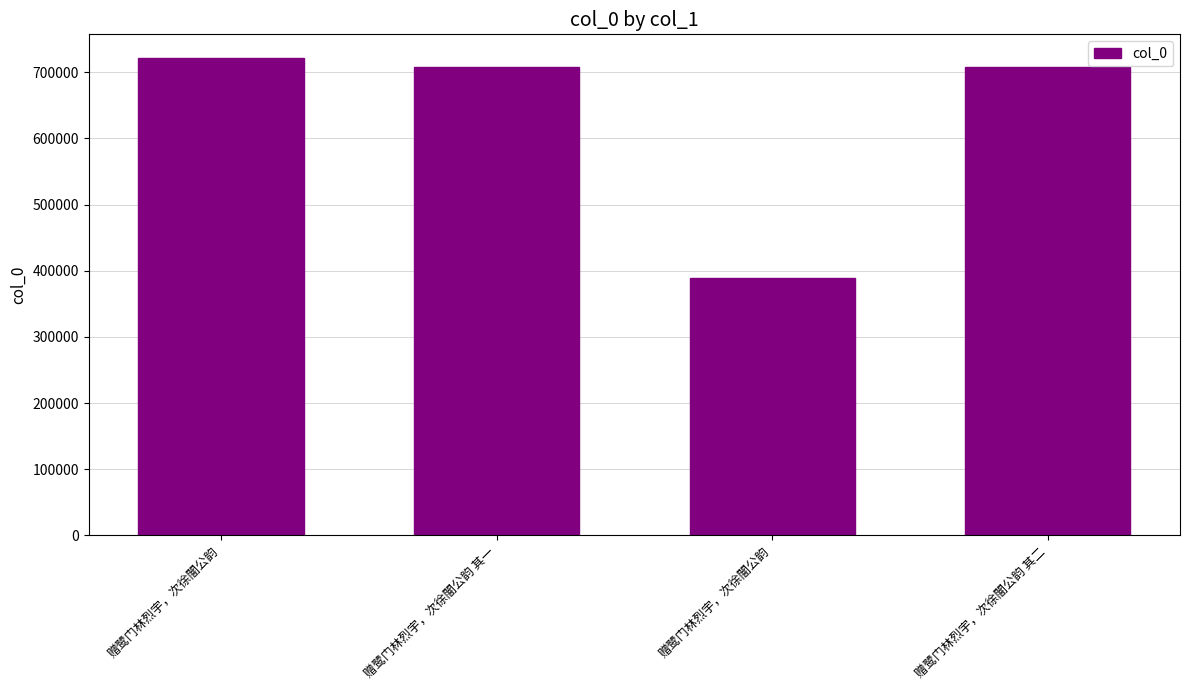

Count the number of categories in the chart.

4